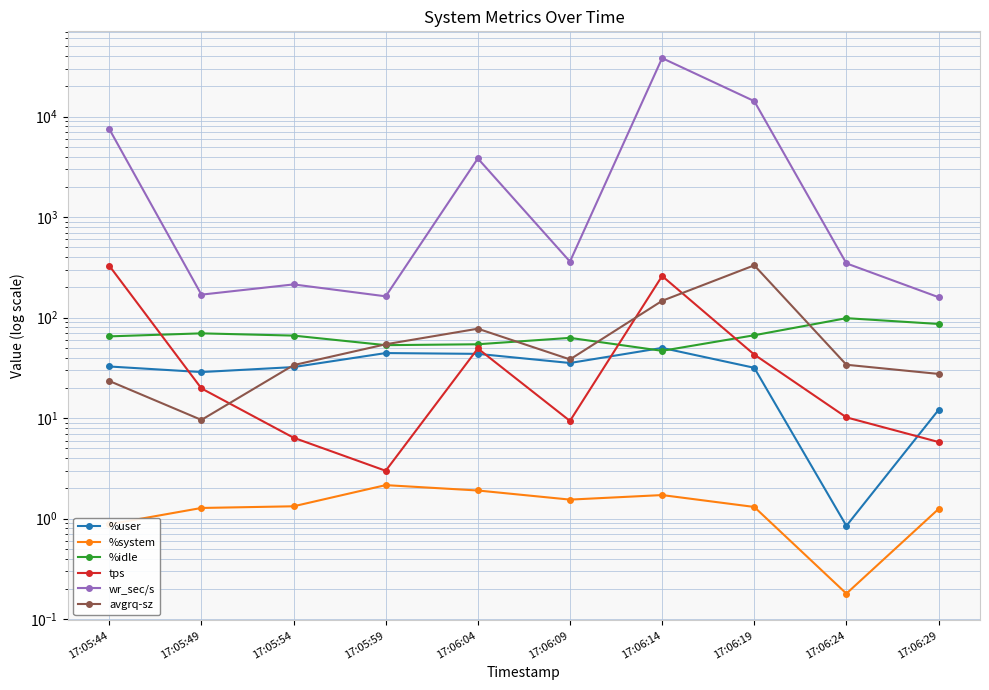

Which series has the widest spread of values?

wr_sec/s